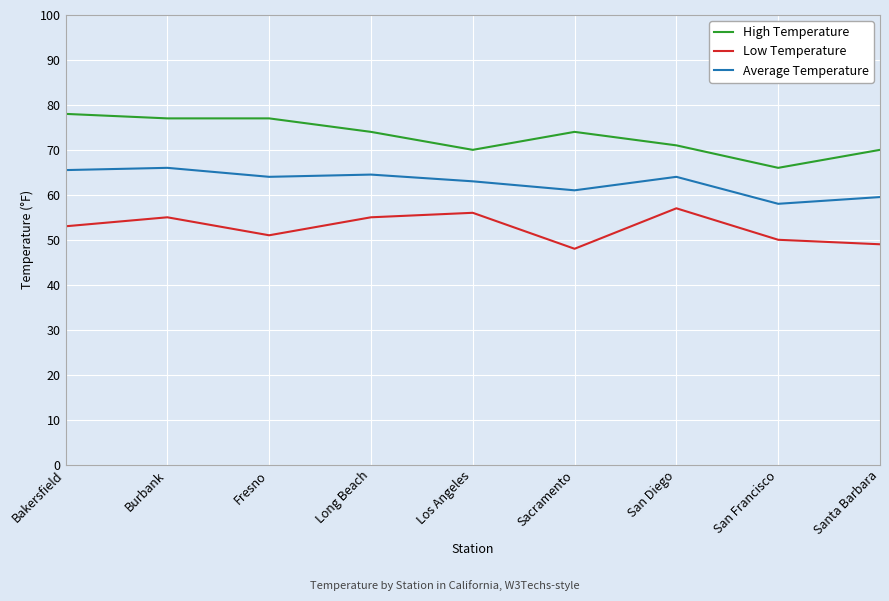

True or false: High Temperature and Average Temperature cross at least once.

False